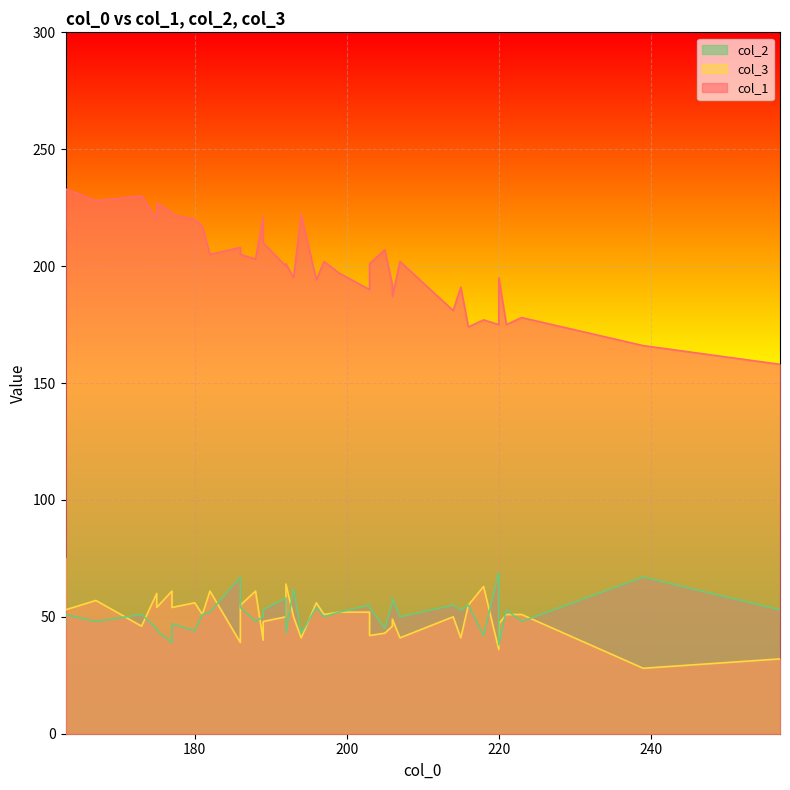

What is the value of the col_2 line point at the 19th from the left?

62